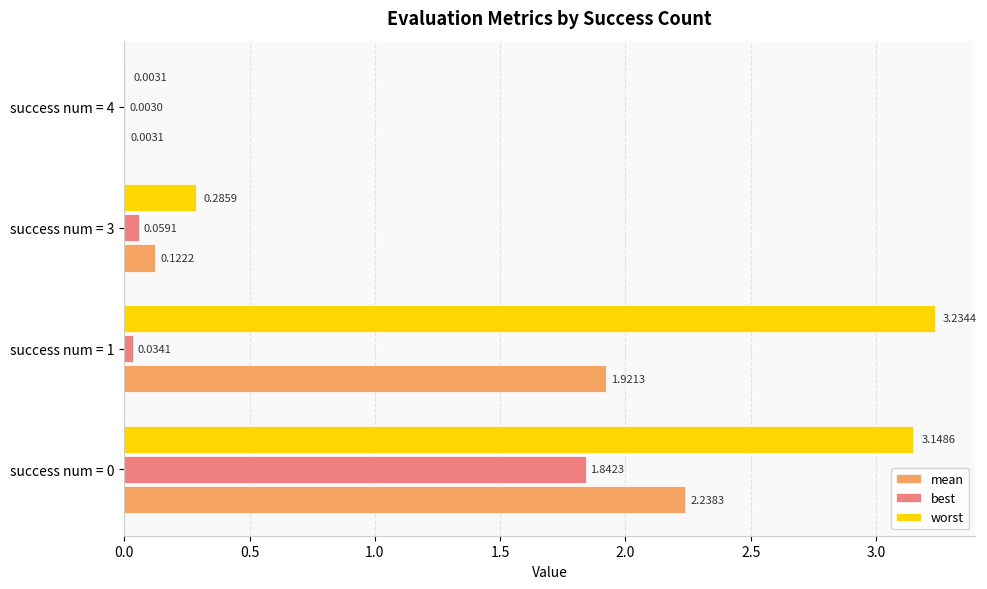

Between success num = 3 and success num = 4, which series saw the biggest shift?

worst